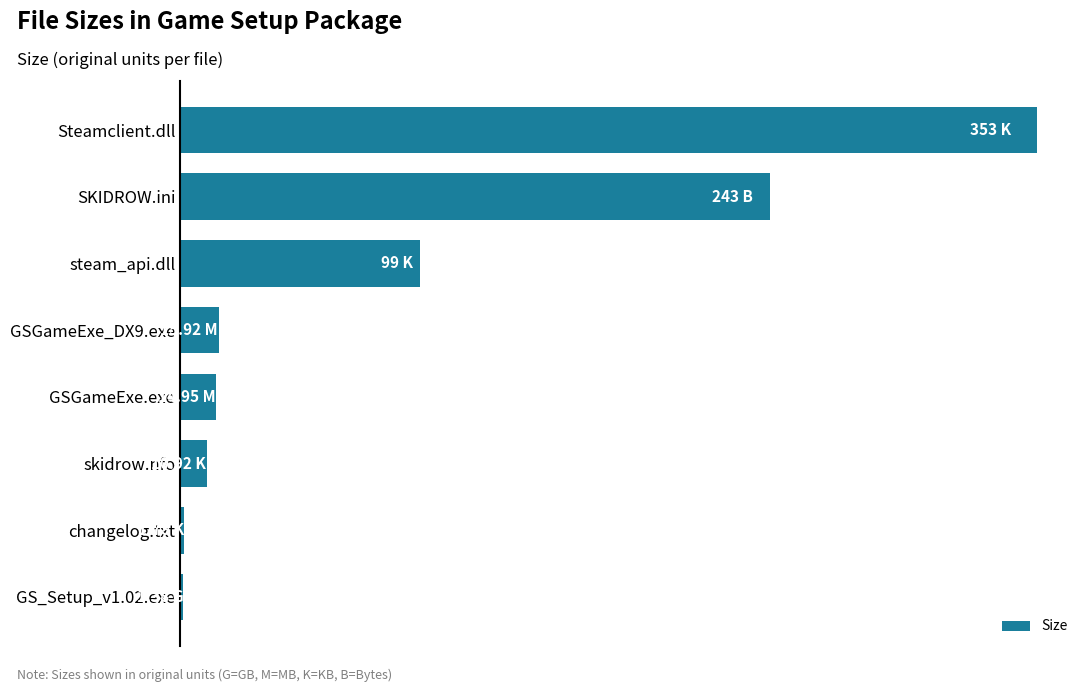

What is the minimum value shown in the chart?

1.4